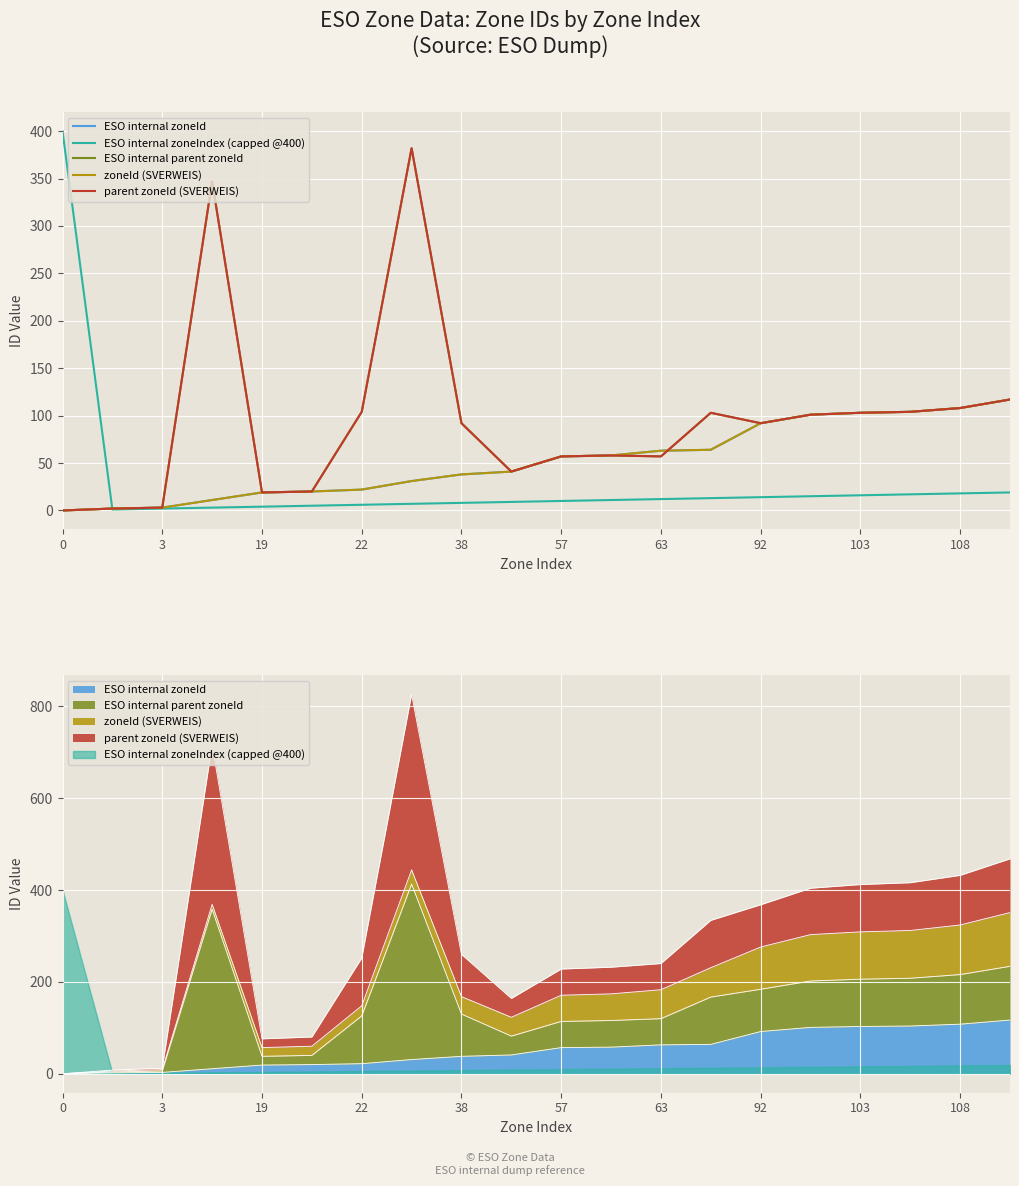

True or false: ESO internal zoneId has a value of 0 at 0.

True